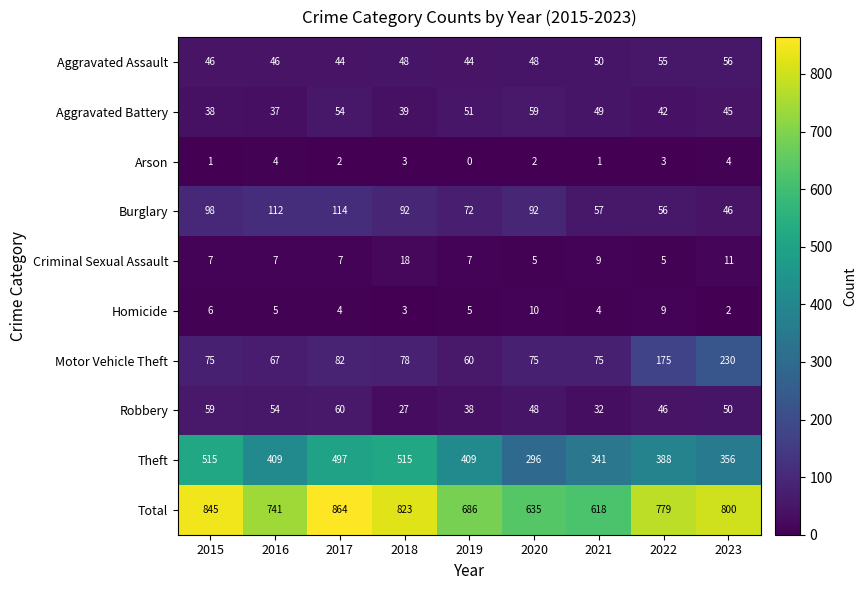

Which category has the highest value in the Homicide series?

2020